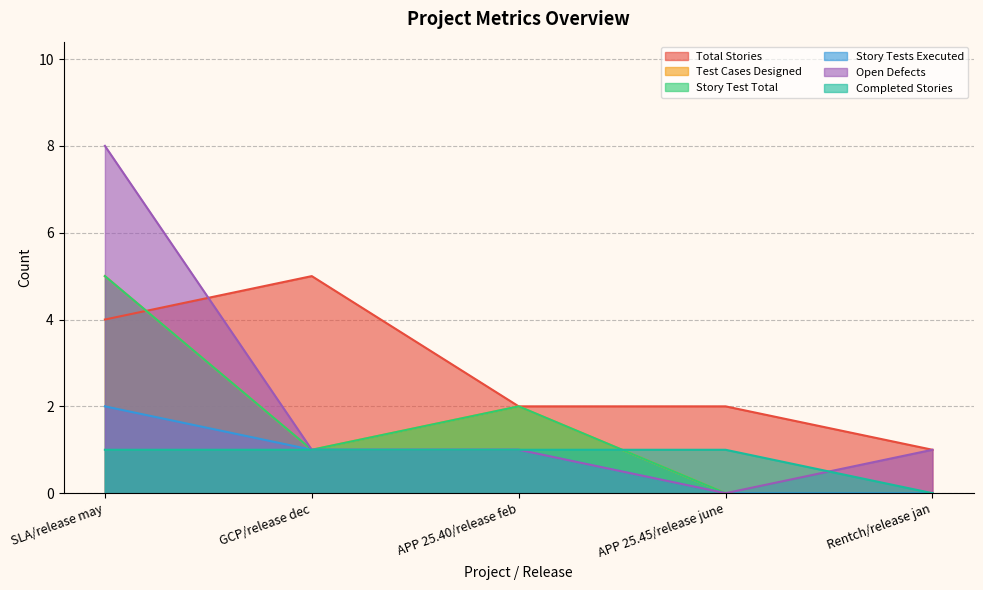

What is the label of the 1st point from the left?

SLA/release may